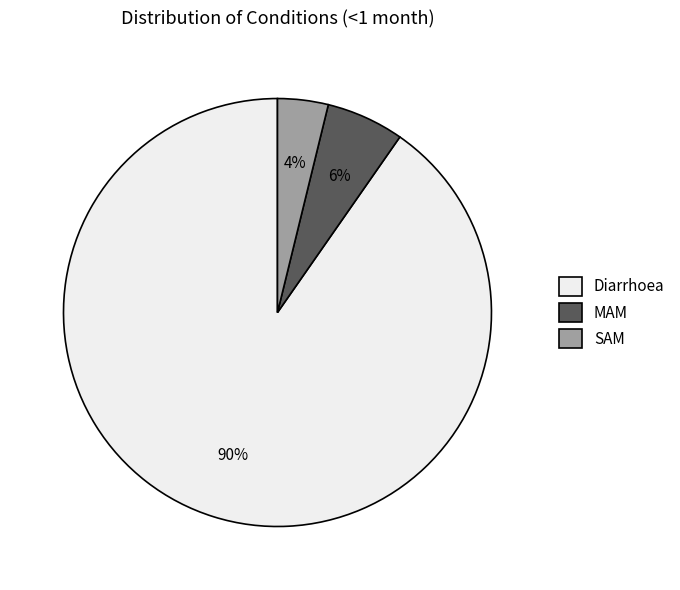

What is the largest slice in the pie chart?

Diarrhoea